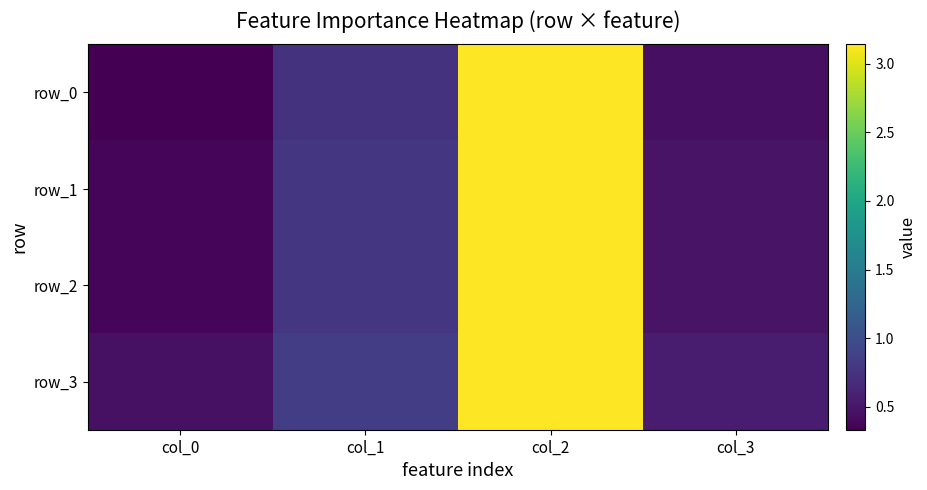

Is the value of row_1 at col_2 greater than the value of row_2 at col_1?

Yes